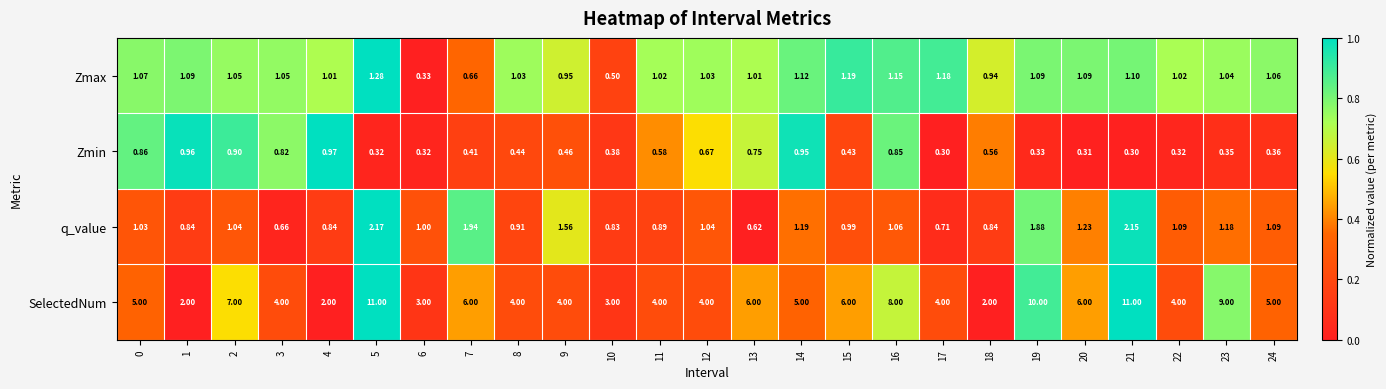

List the series in order of their peak value, lowest first.

Zmin, Zmax, q_value, SelectedNum